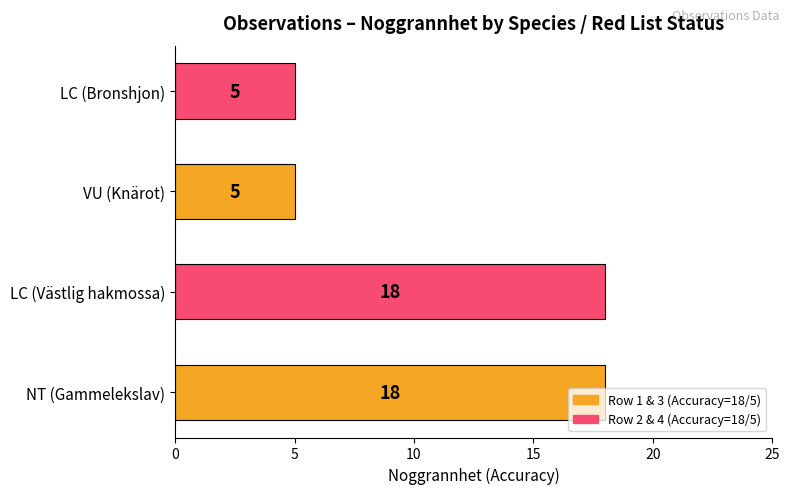

Count the values in the range 5 to 18.

4